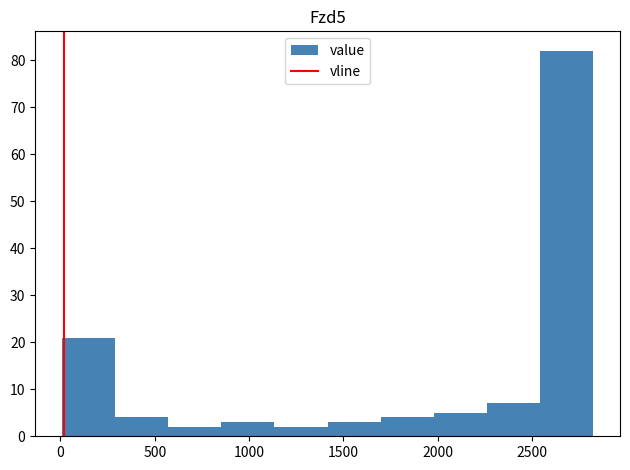

Reading left to right, list every bar in this chart as the range it spans on the x-axis followed by its height. Neither the bar edges nor the heights are printed on the chart, so give them approximately, as read against the axes.

0 to 300: 21
300 to 550: 4
550 to 850: 2
850 to 1150: 3
1150 to 1400: 2
1400 to 1700: 3
1700 to 2000: 4
2000 to 2250: 5
2250 to 2550: 7
2550 to 2850: 82